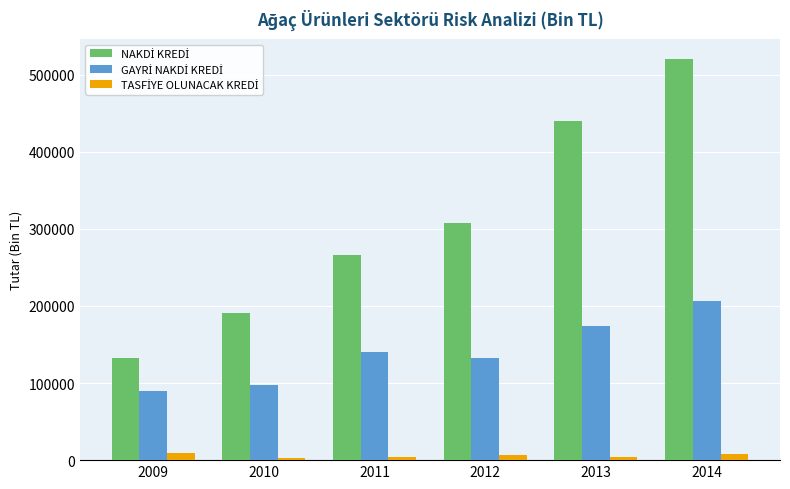

How many series are shown in this chart?

3